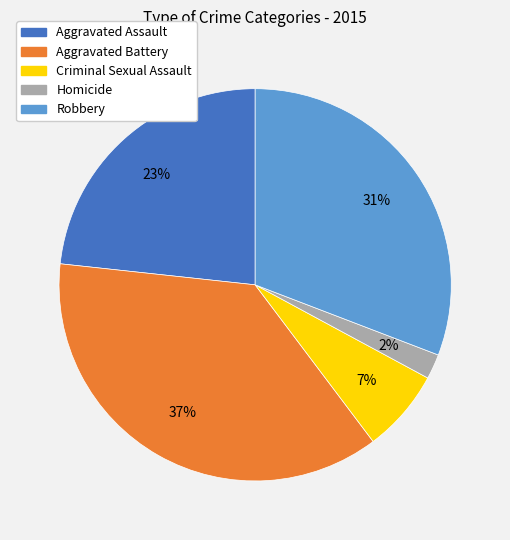

Between Homicide and Aggravated Battery, which is larger?

Aggravated Battery